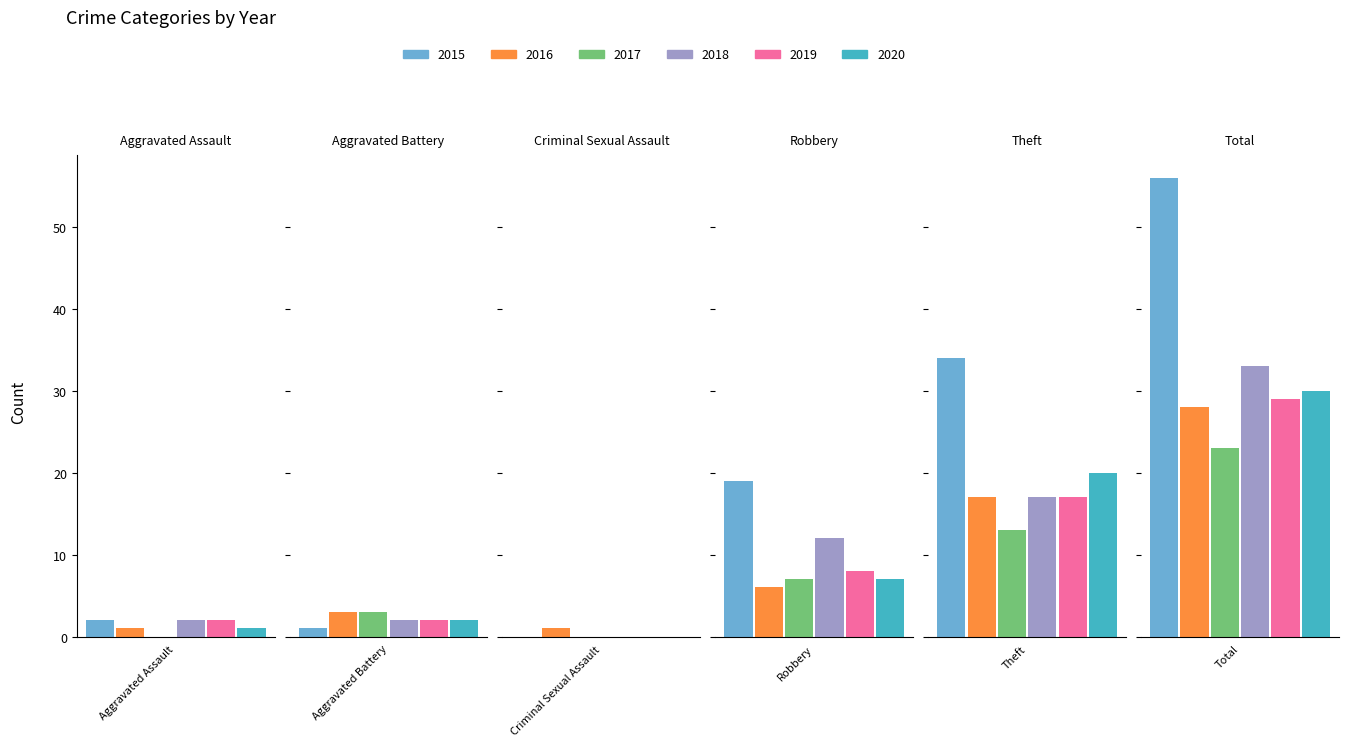

Count the 2017 values in the range 0 to 13.

5